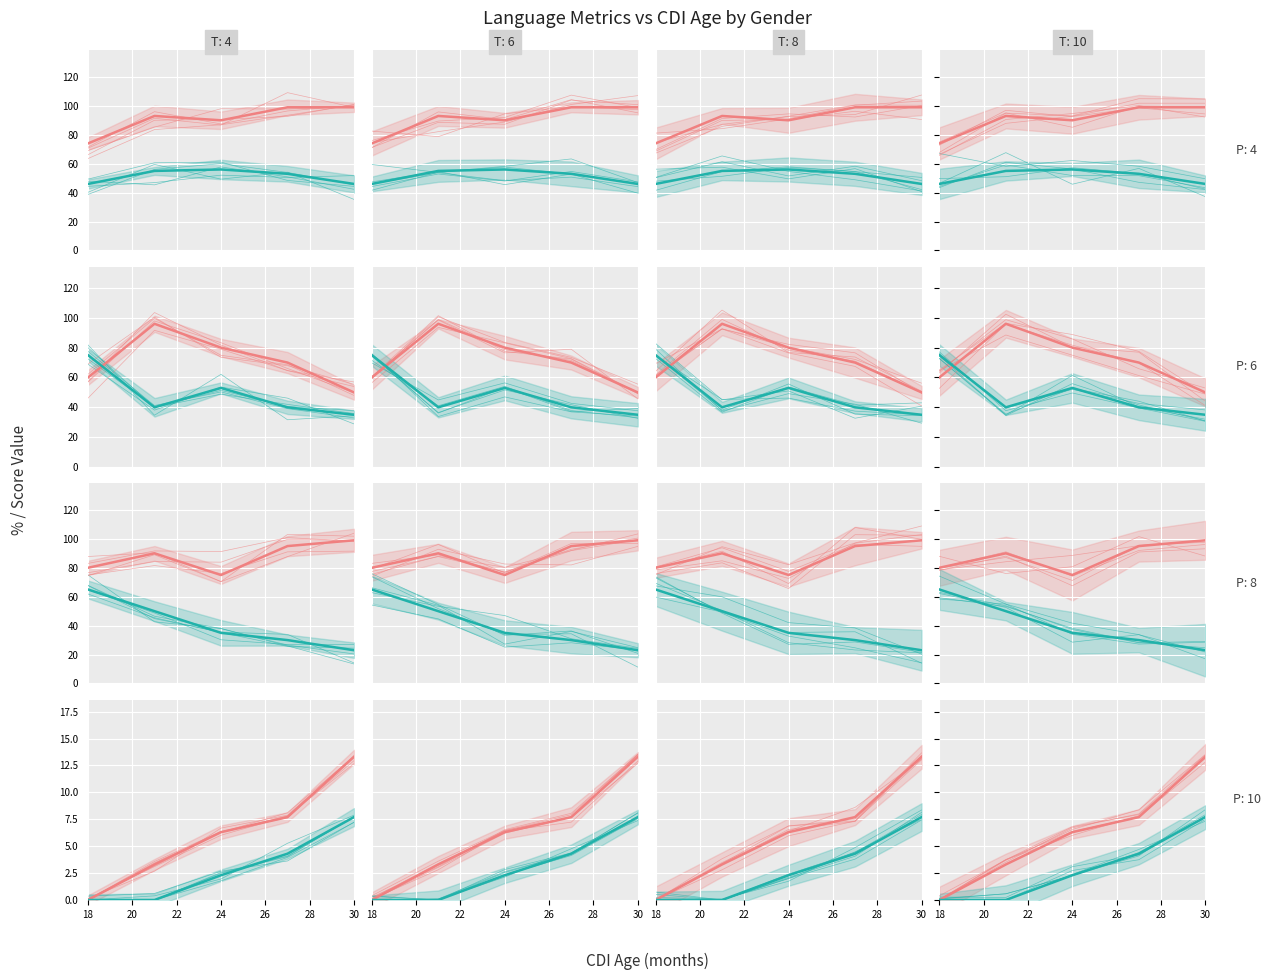

What is the value of the Female point at the 3rd from the left?

90